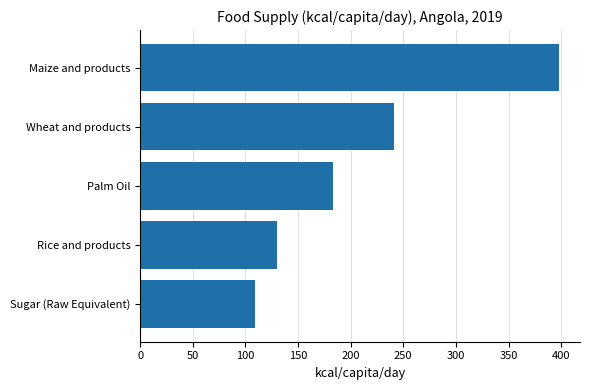

What is the difference between the maximum and minimum values?

289